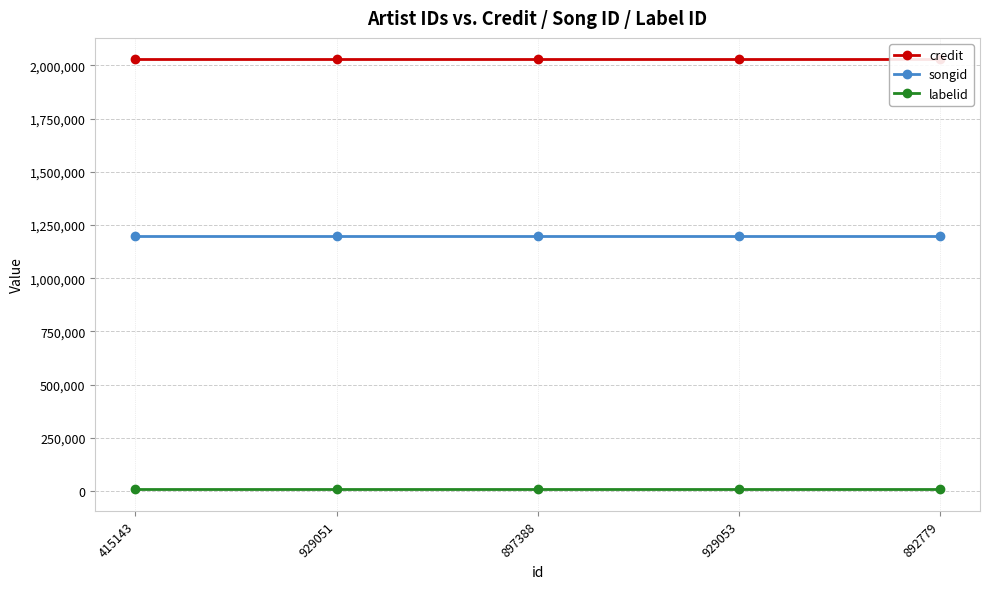

What is the label of the 2nd point from the right?

929053